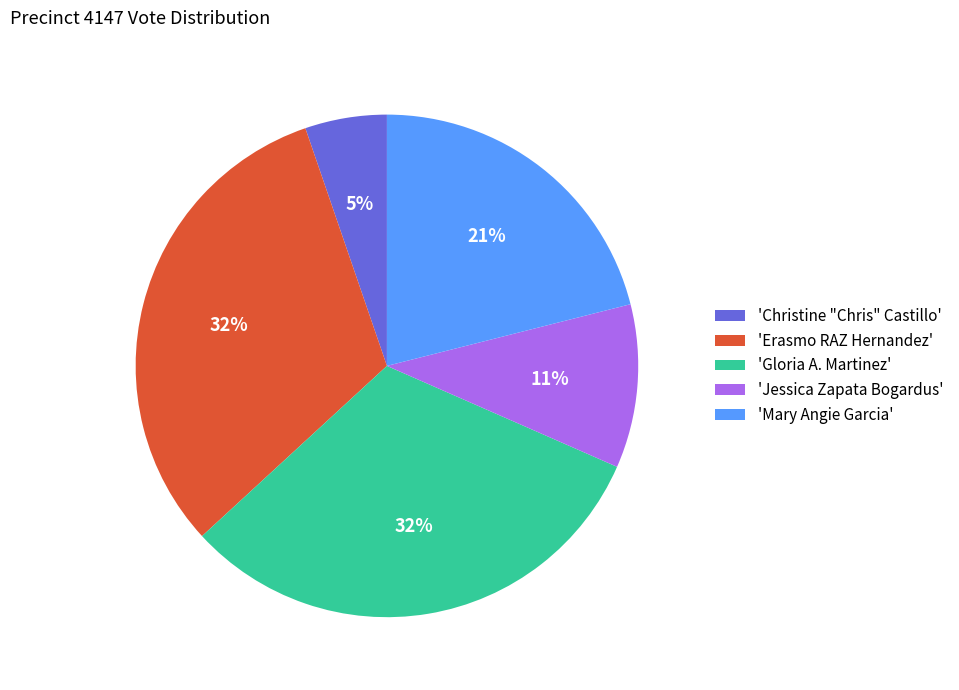

The 'Christine "Chris" Castillo' slice represents 5% of the pie. True or false?

True